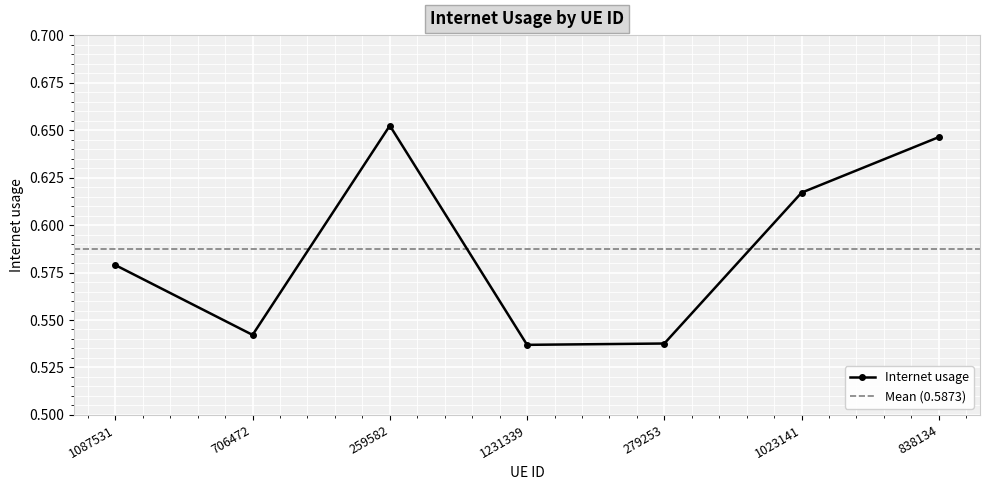

Rank the categories by value from highest to lowest.

259582, 838134, 1023141, 1087531, 706472, 279253, 1231339